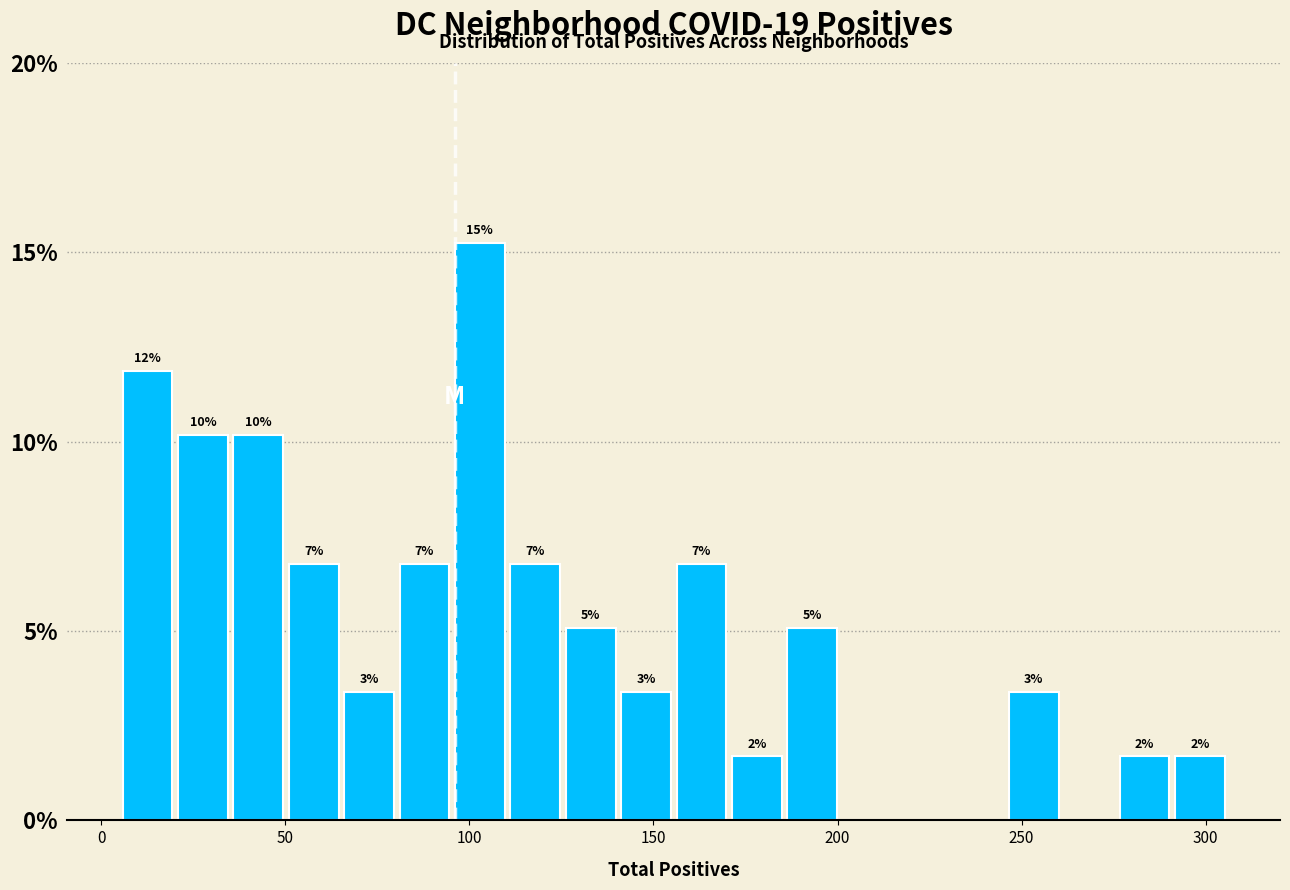

Read against the x-axis, roughly where is the centre of the tallest bar?

105